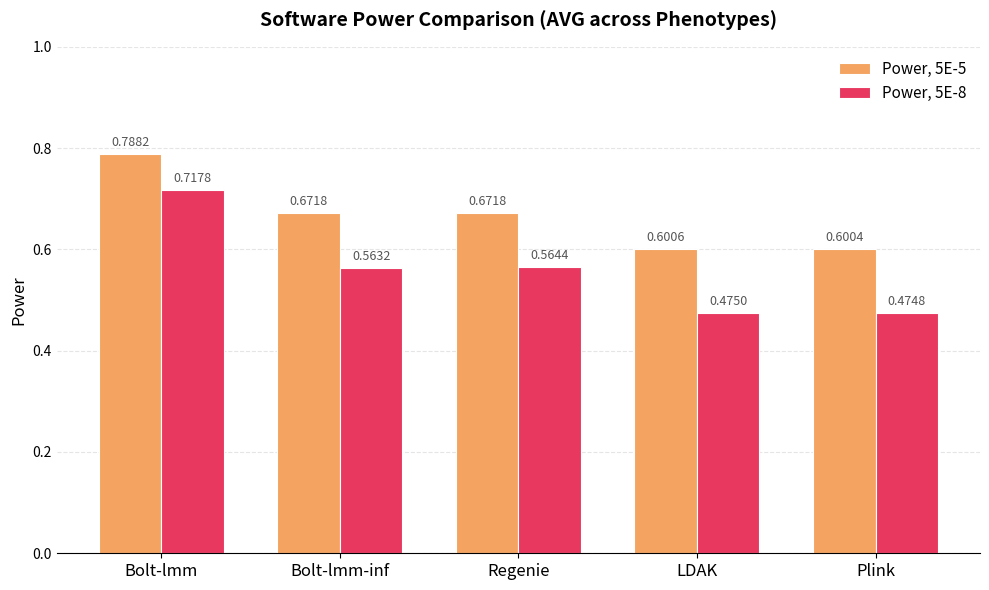

At which label does Power, 5E-8 reach its peak?

Bolt-lmm